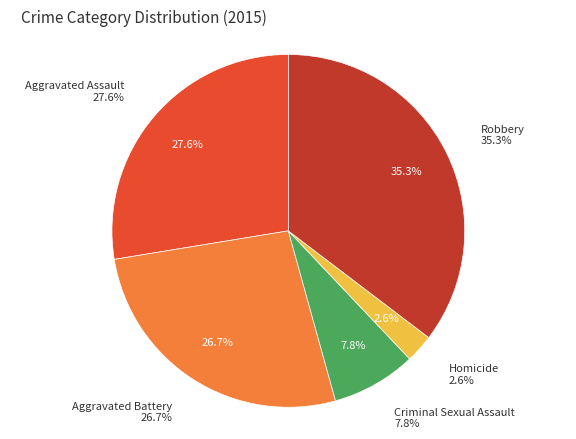

To the nearest percent, what is the difference between the largest and smallest slice percentages?

33%